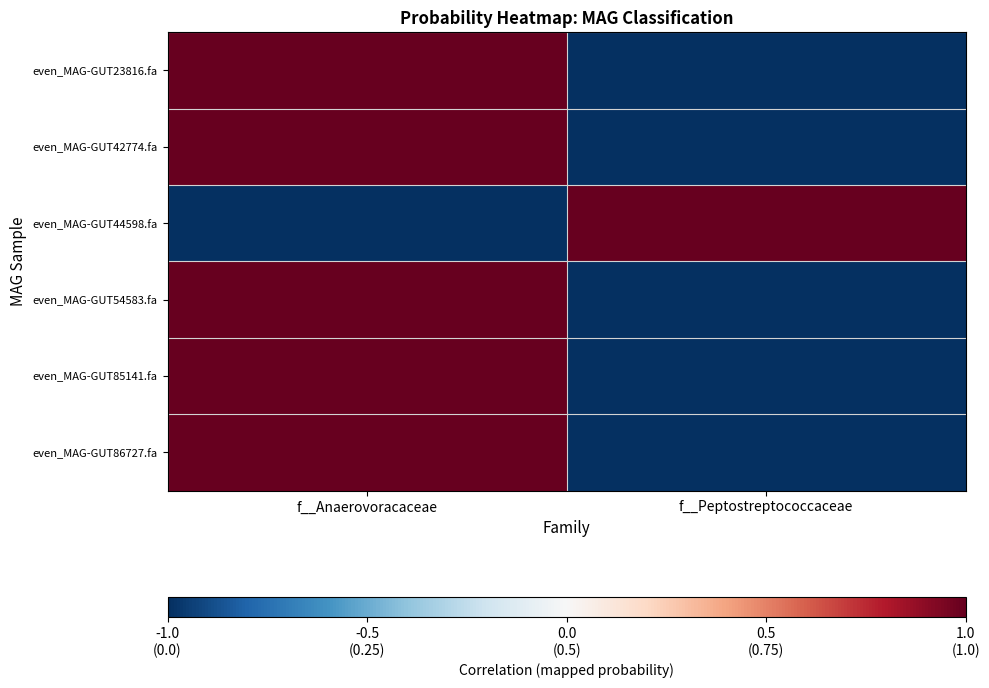

What is the total value across all series at f__Peptostreptococcaceae?

-4.0